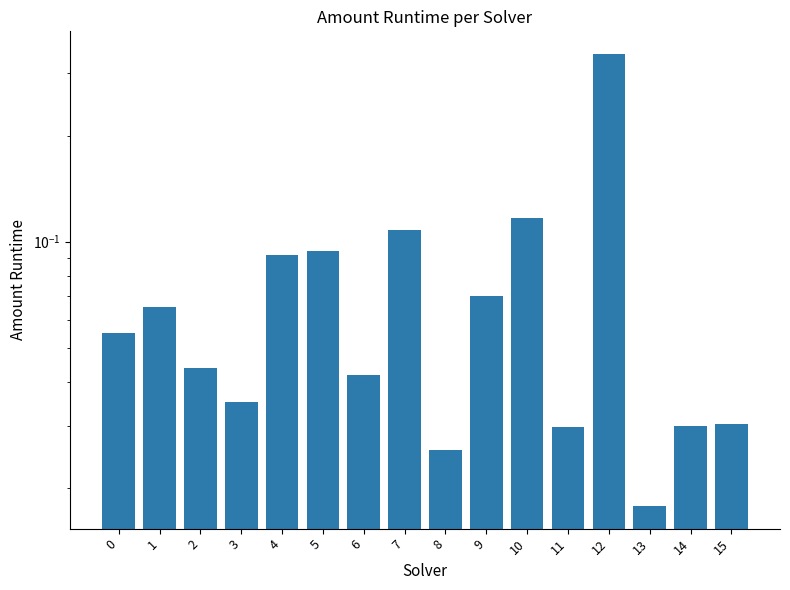

True or false: the data shows 0.3 at 12.

True